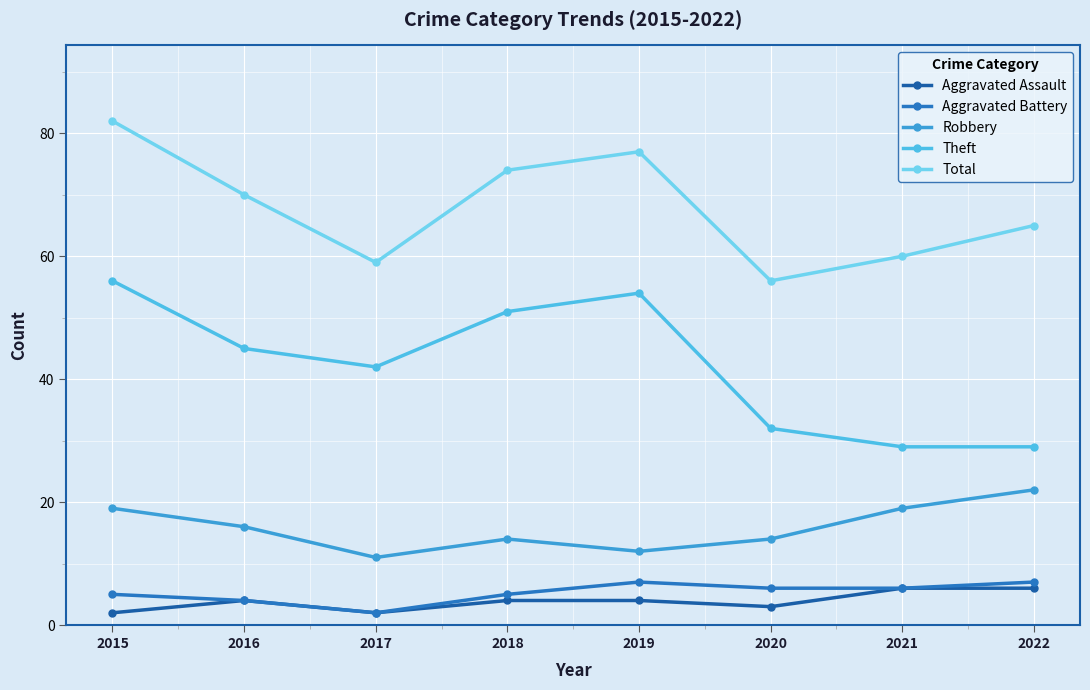

What is the value of the Theft point at the 1st from the left?

56